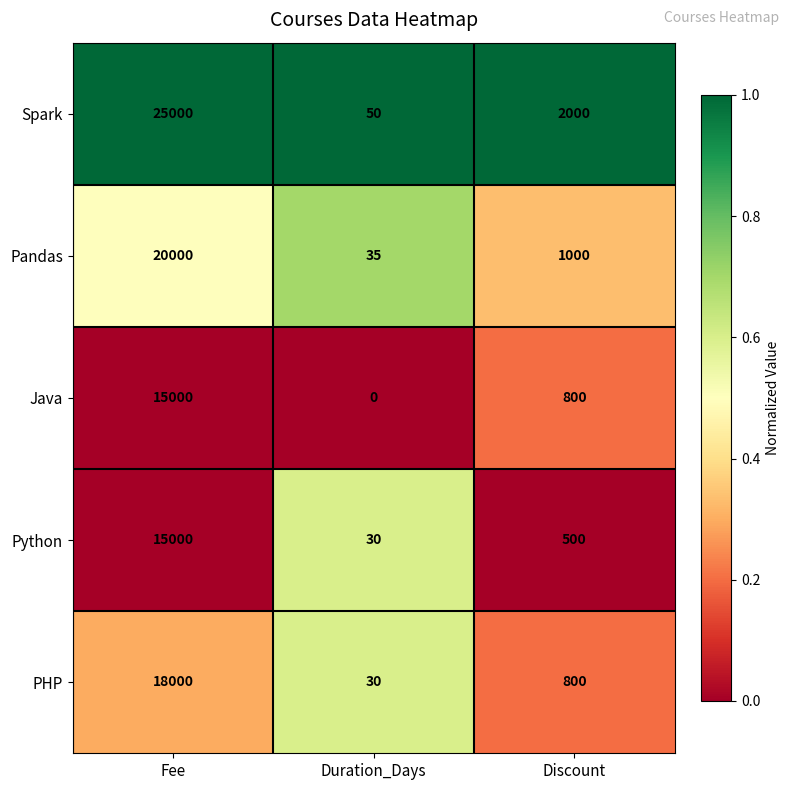

At which category is the sum across all series the highest?

Fee